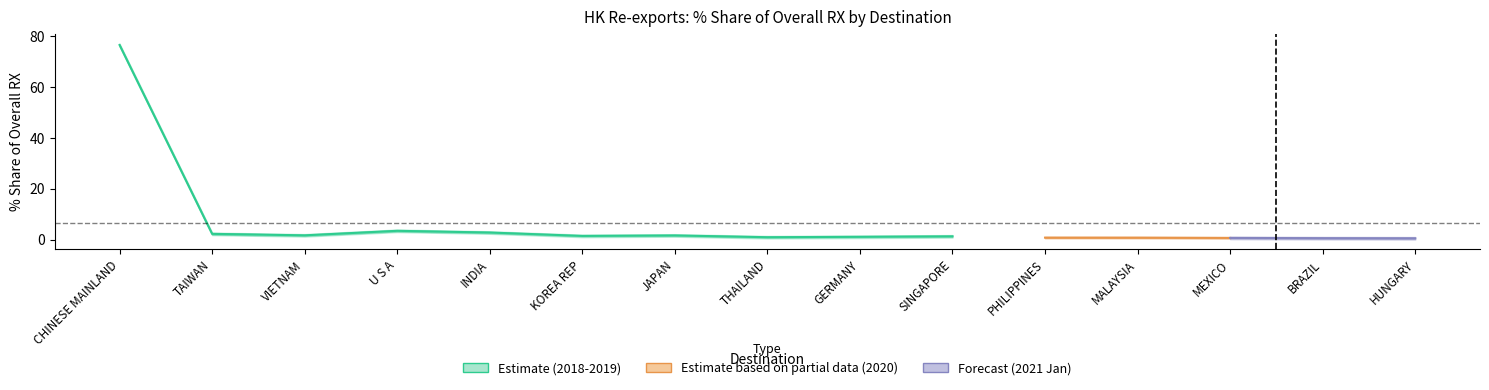

Which label corresponds to the smallest value in the chart?

HUNGARY